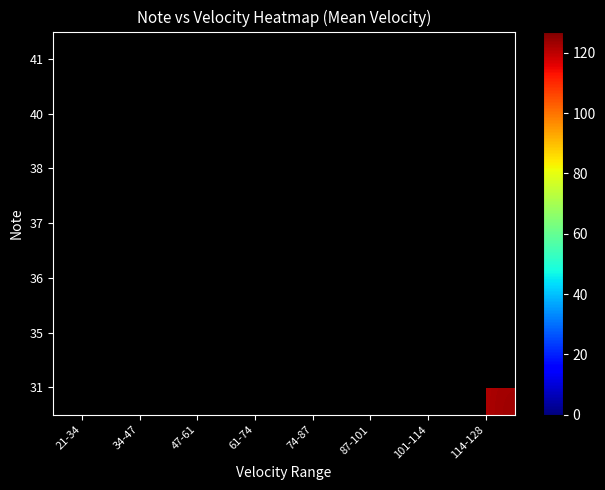

True or false: 38 has a value of 57.4 at 74-87.

False